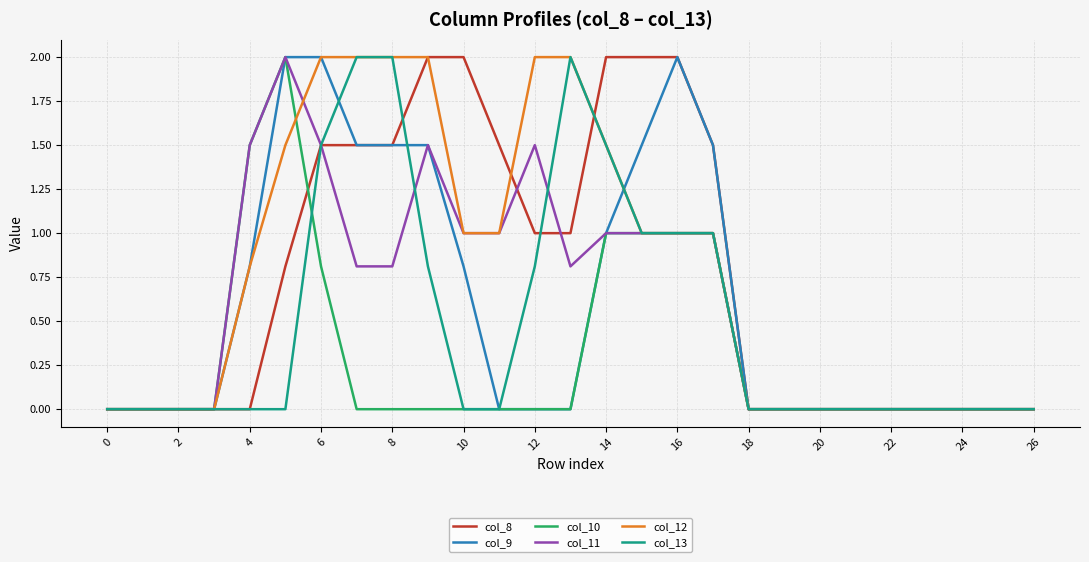

What are all the series names shown in the legend?

col_8, col_9, col_10, col_11, col_12, col_13